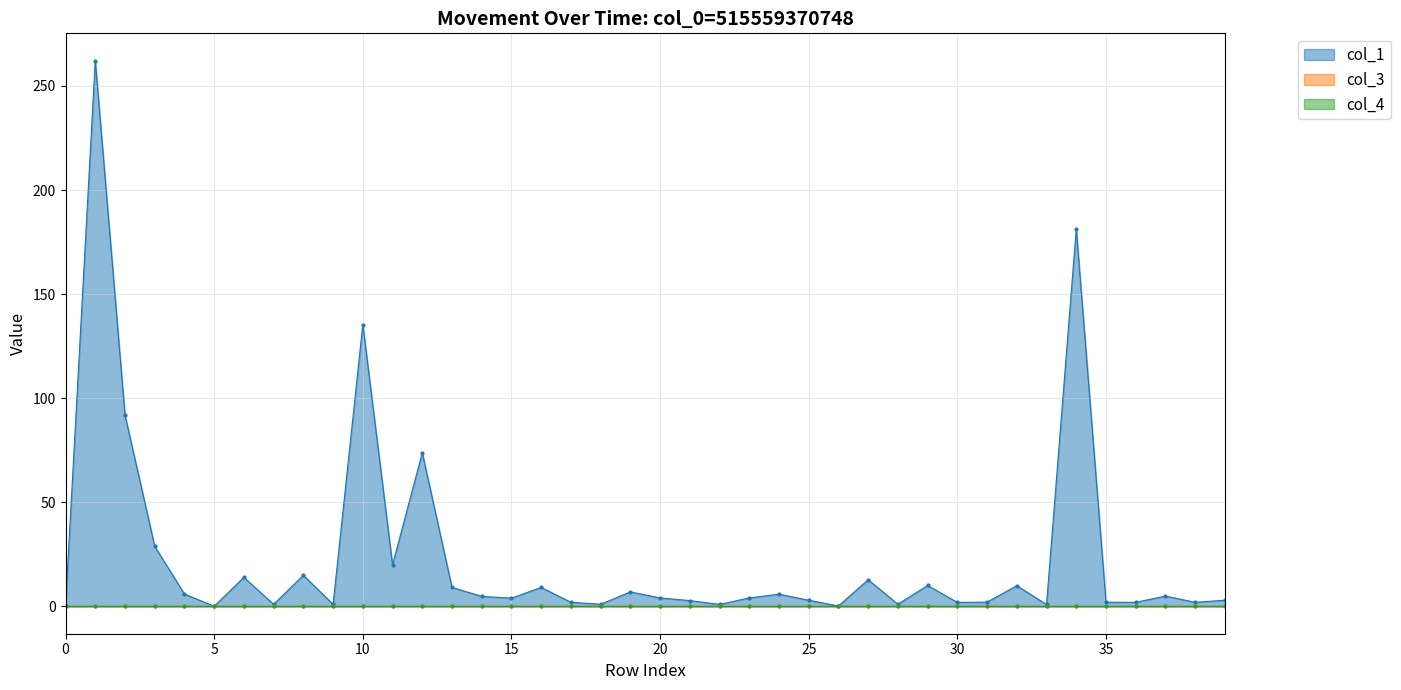

How many categories are shown in the chart?

40